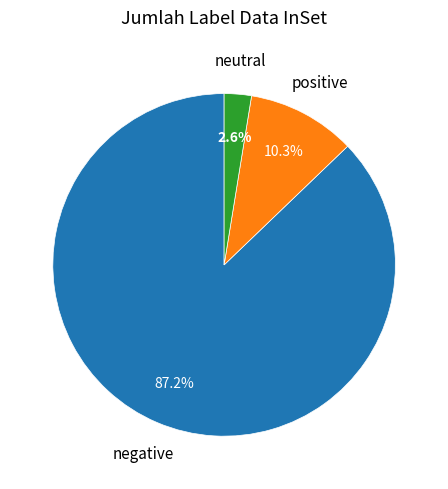

Is there a majority slice in this chart?

Yes